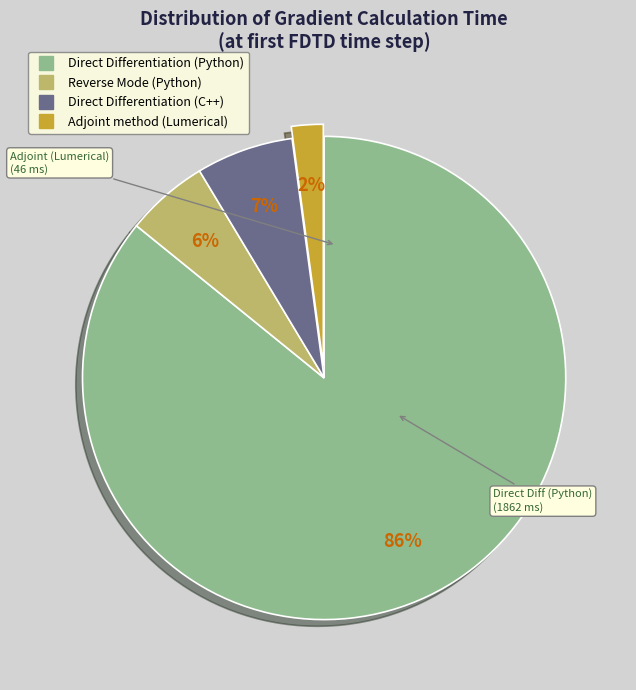

The Direct Differentiation (Python) slice represents 86% of the pie. True or false?

True